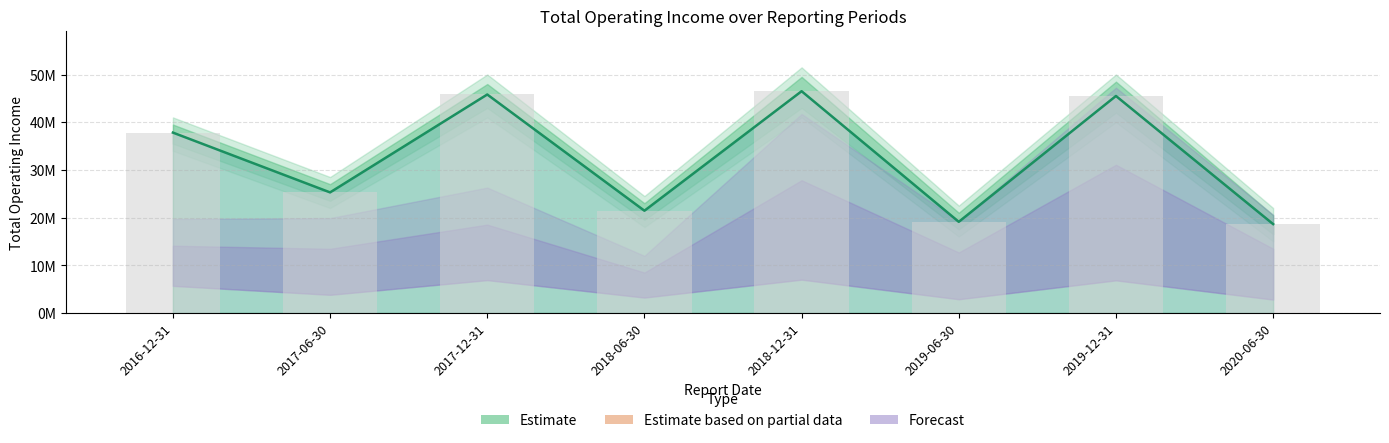

The value at 2018-06-30 is 37381679.0. True or false?

False